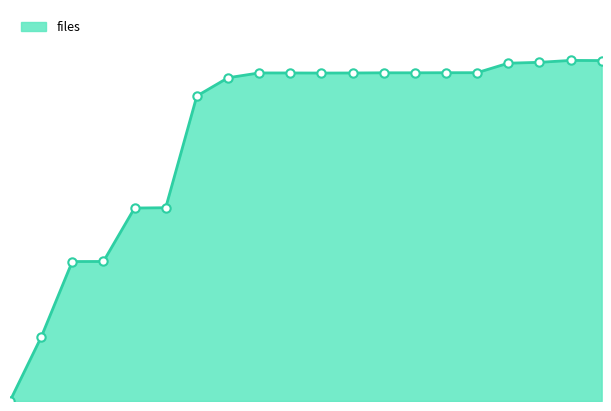

Is it true that the value at 15 is 1.0?

True